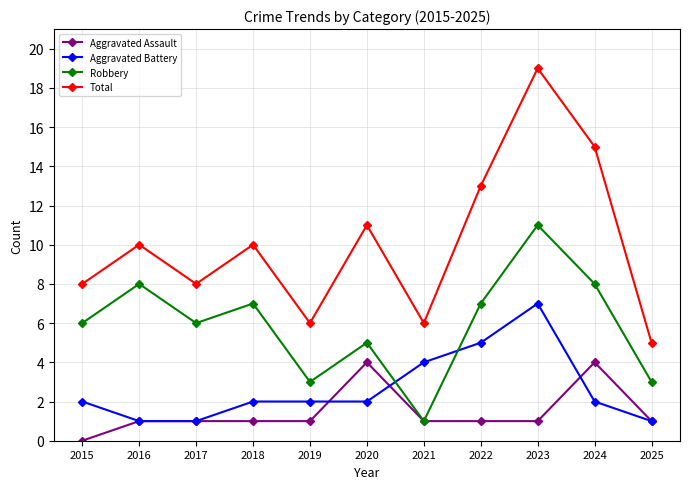

What is the total value across all series at 2015?

16